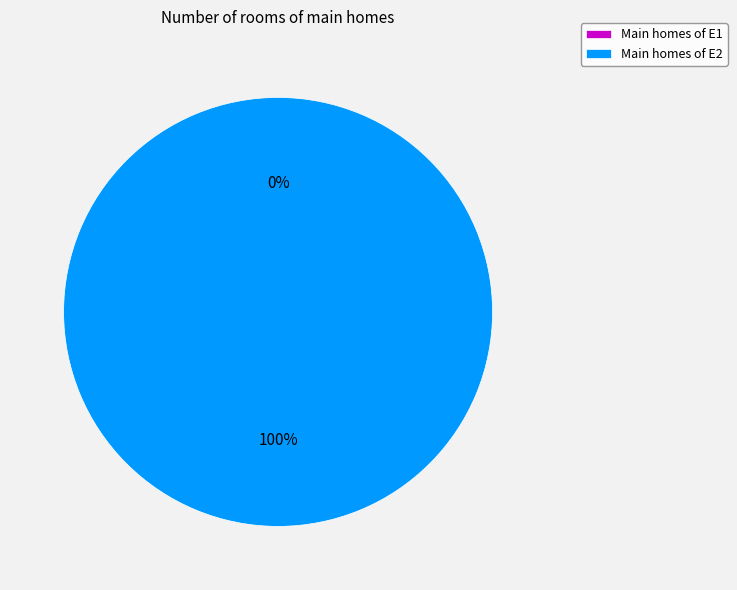

Is there a majority slice in this chart?

Yes